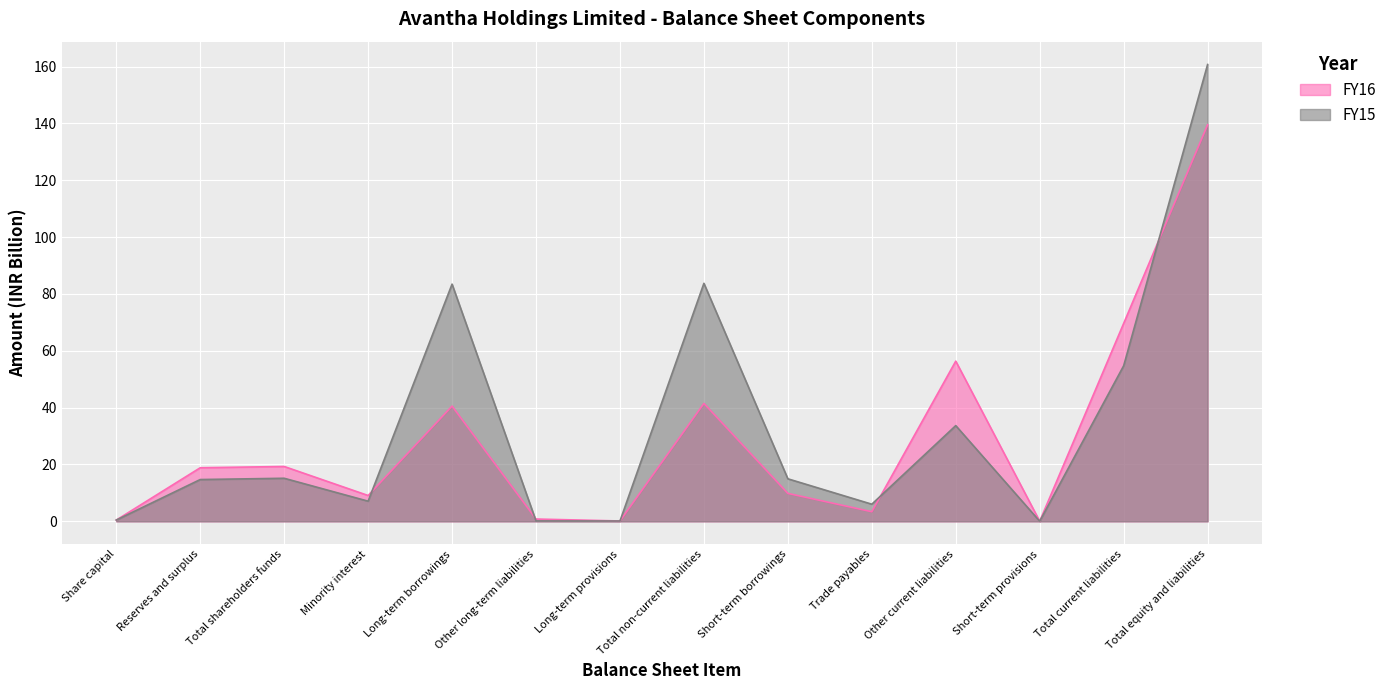

Is it true that FY15 equals 160.7 at Total equity and liabilities?

True